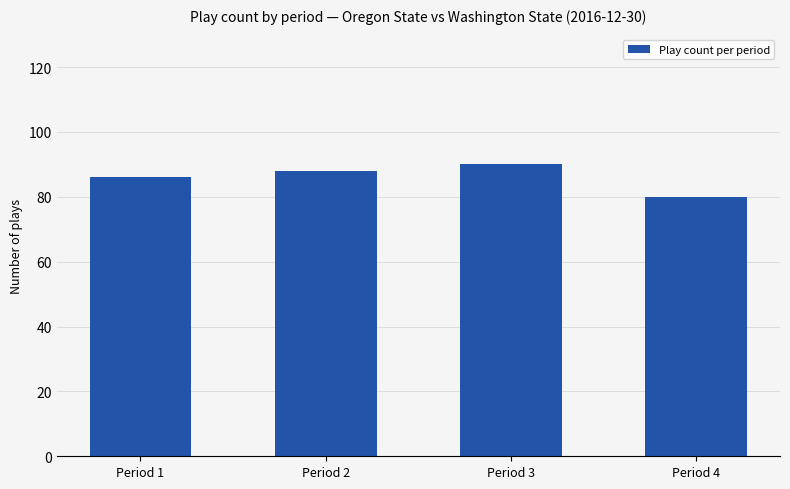

What is the value of the 2nd bar from the left?

88